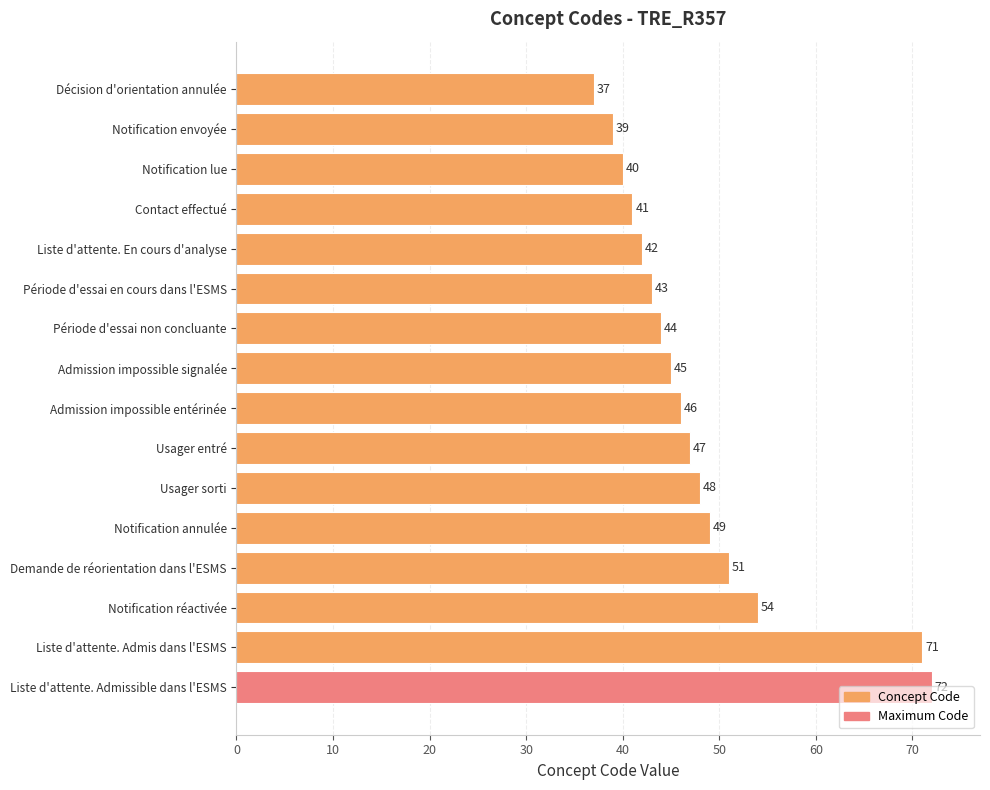

What is the approximate value at Liste d'attente. Admissible dans l'ESMS, to the nearest 10?

70